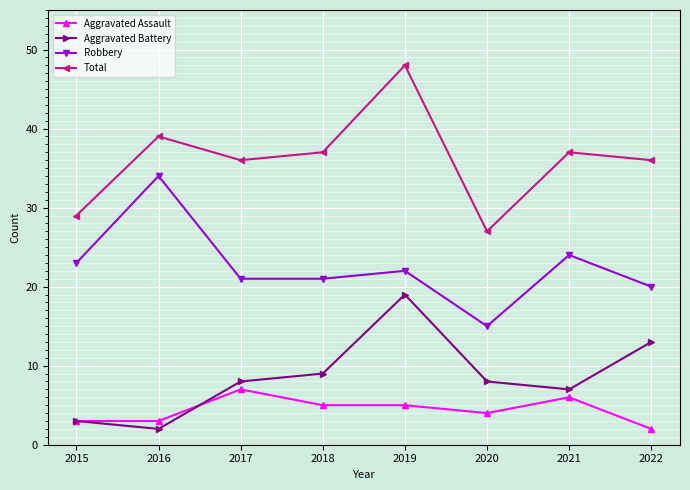

The Aggravated Battery series shows 9 at 2018. True or false?

True